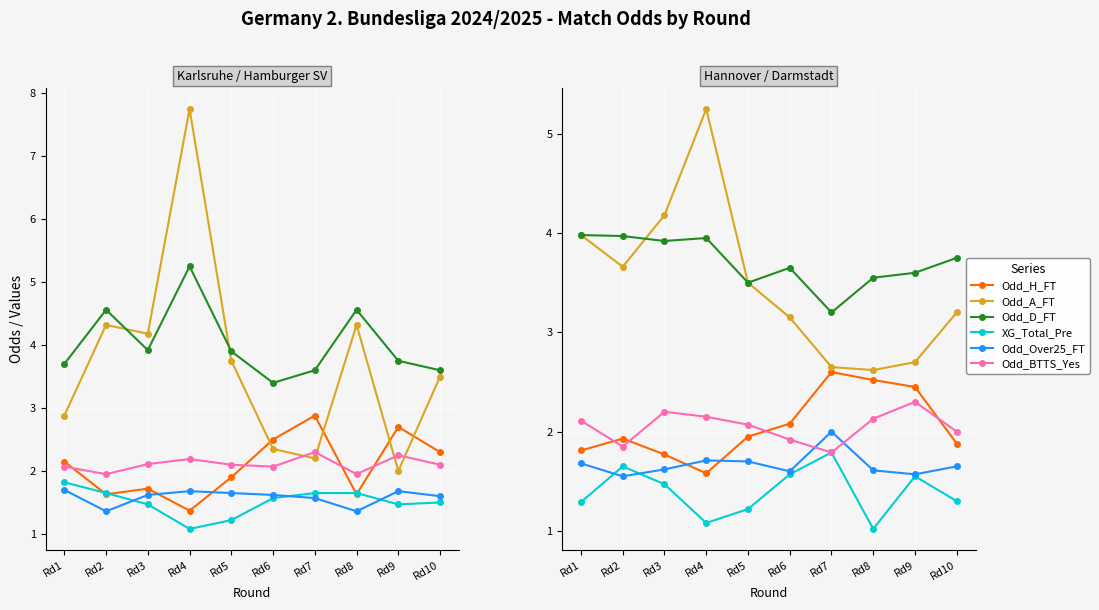

True or false: Odd_H_FT has more than 2 points higher than both neighbors.

False